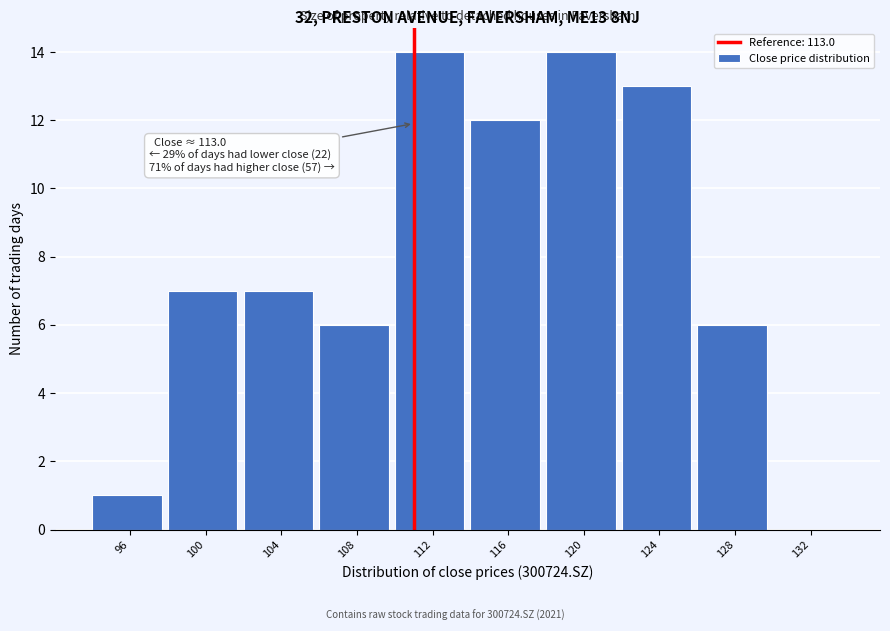

Reading left to right, what are all the values shown in this chart?

96=1	100=7	104=7	108=6	112=14	116=12	120=14	124=13	128=6	132=0